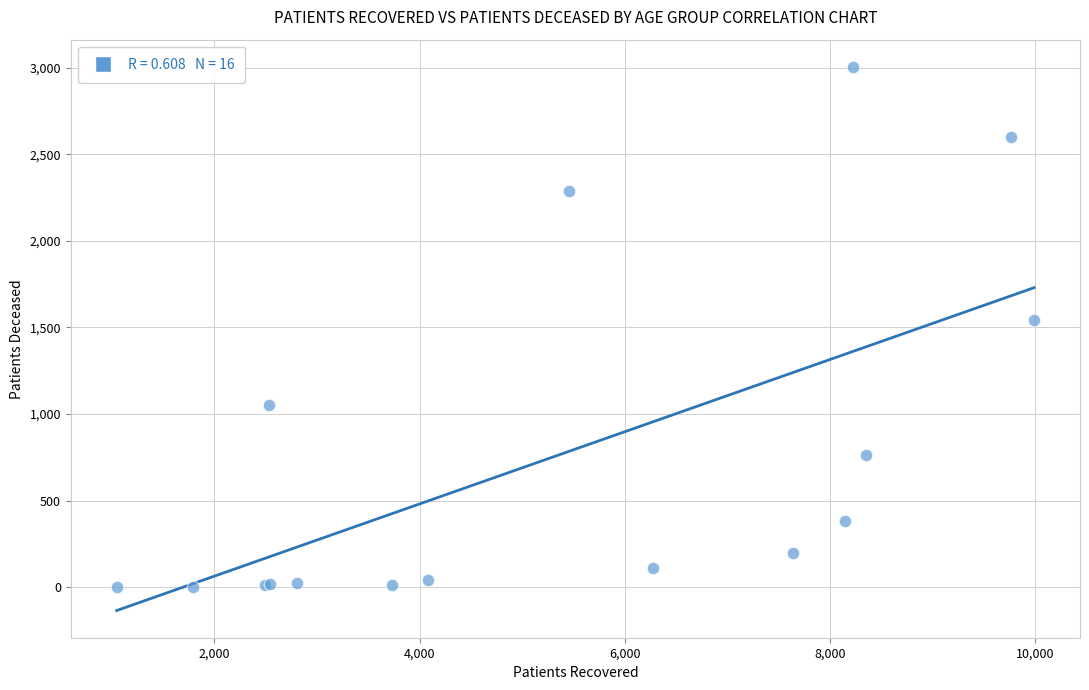

What Y value in the scatter plot is closest to 1503?

1541